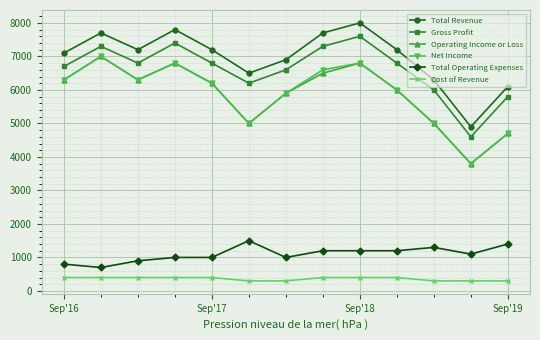

At how many categories does at least one series exceed 3311?

13